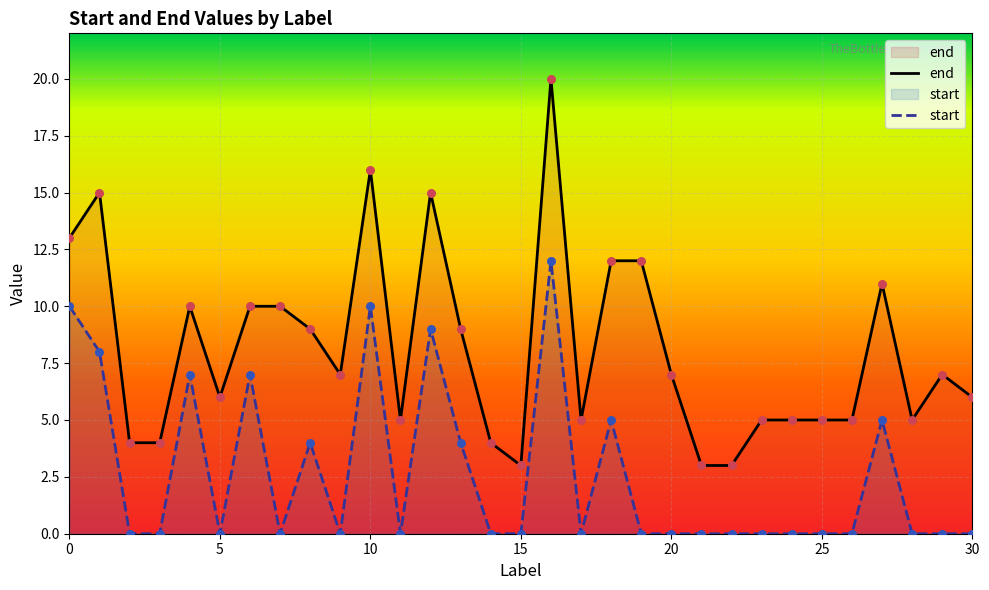

Is the value of end at 12 greater than the value of start at 25?

Yes